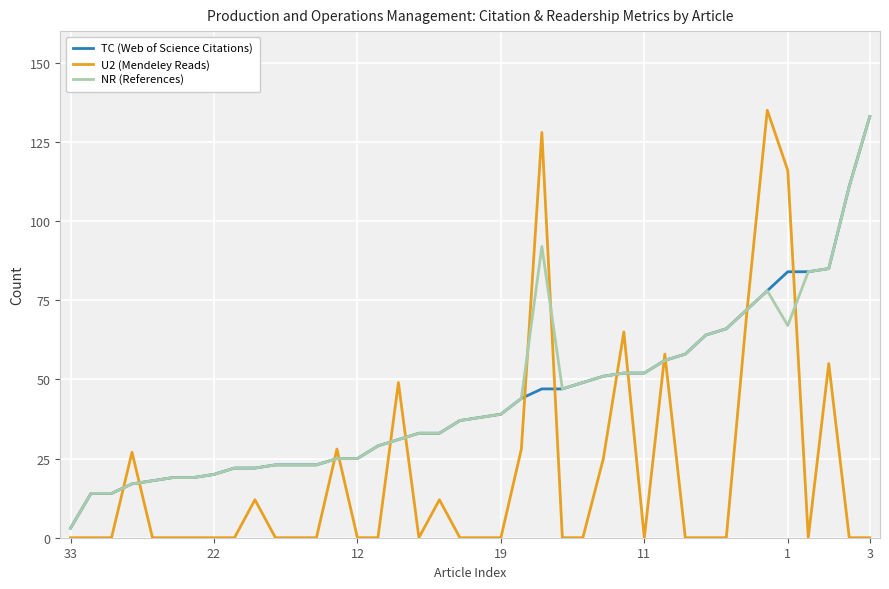

What is the maximum value for TC (Web of Science Citations)?

133